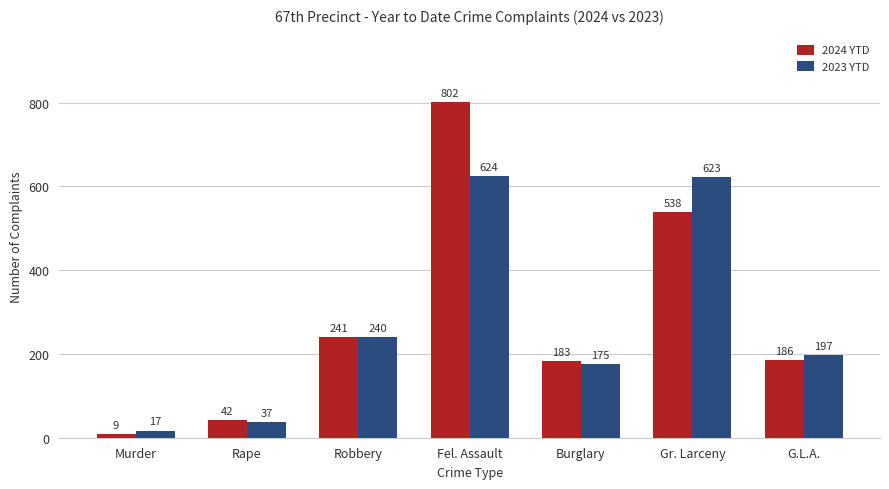

How many series are shown in this chart?

2